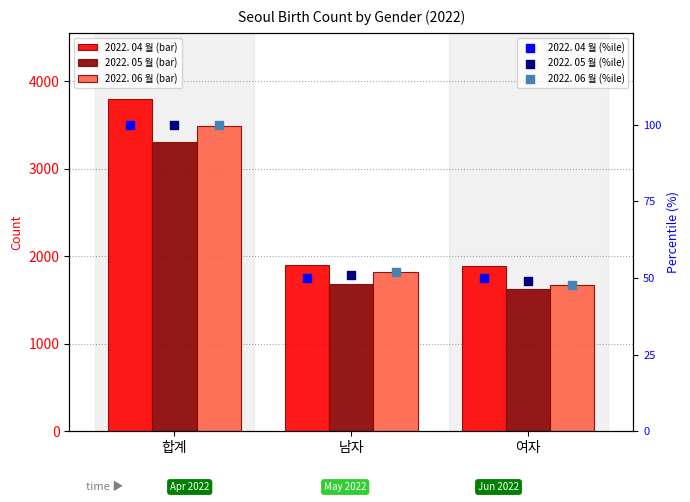

Which series reaches the maximum Y coordinate?

2022. 04 월